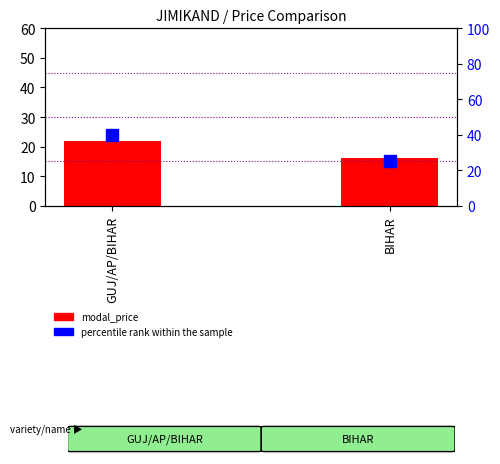

Is it true that the value at GUJ/AP/BIHAR is 7?

False